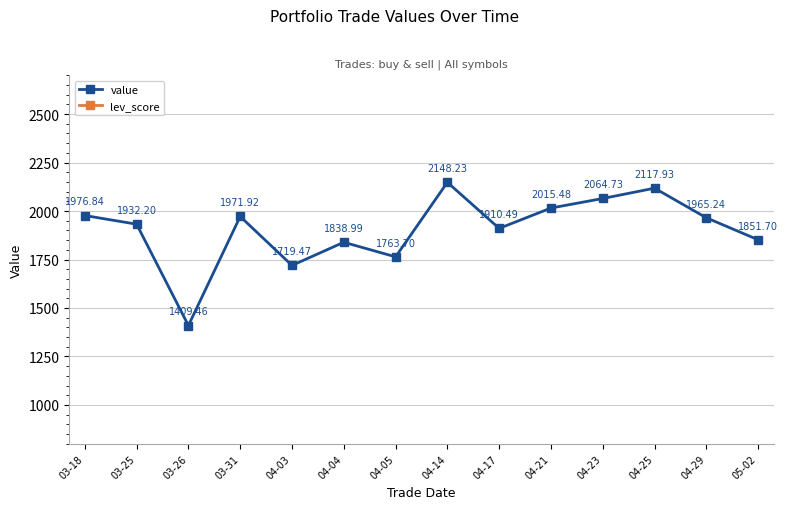

True or false: lev_score and value cross at least once.

False